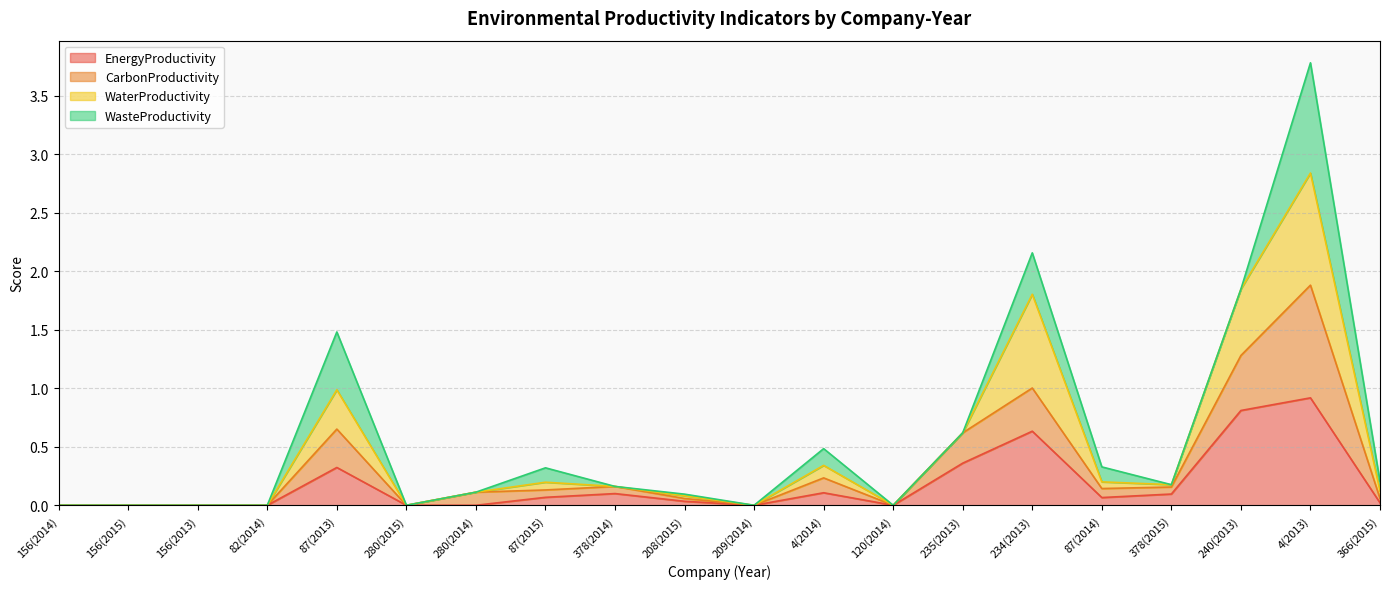

Reading right to left, extract all data points from this chart.

EnergyProductivity: 0.0	0.9	0.8	0.1	0.1	0.6	0.4	0.0	0.1	0.0	0.0	0.1	0.1	0.0	0.0	0.3	0.0	0.0	0.0	0.0
CarbonProductivity: 0.1	1.9	1.3	0.2	0.1	1.0	0.6	0.0	0.2	0.0	0.1	0.2	0.1	0.1	0.0	0.7	0.0	0.0	0.0	0.0